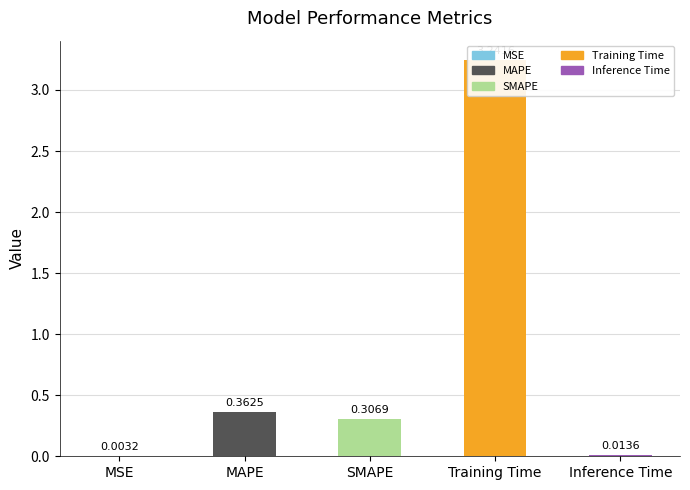

Rank the categories by value from lowest to highest.

MSE, Inference Time, SMAPE, MAPE, Training Time